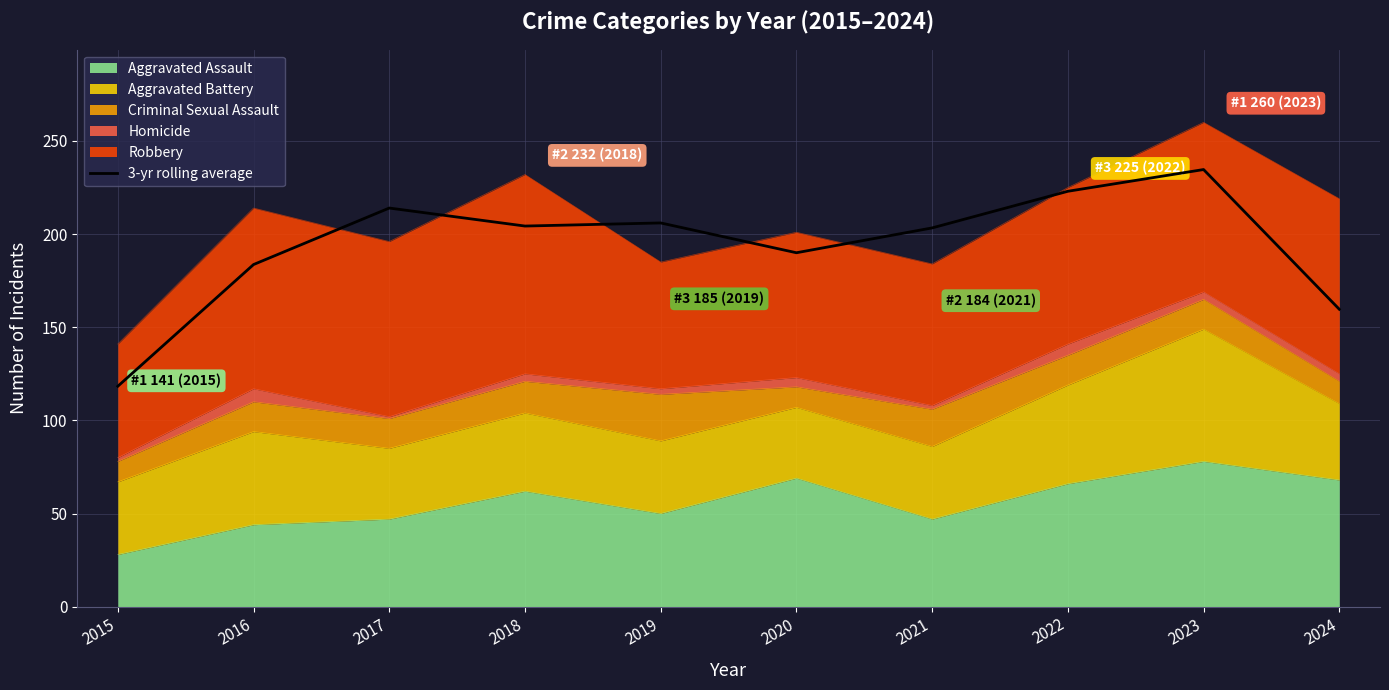

At which label is the value closest to 176?

2016